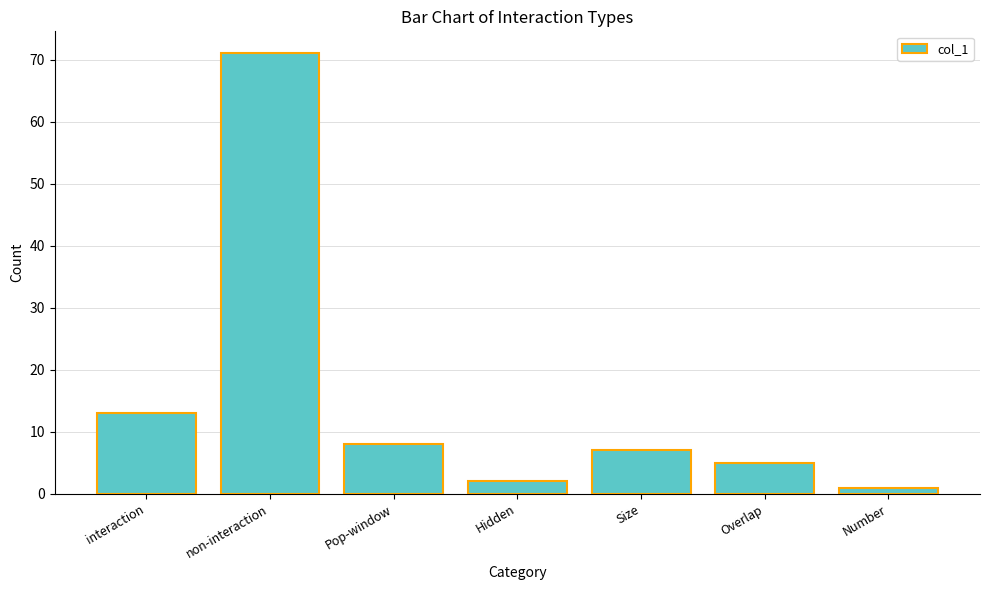

Is it true that the value at Size is 7?

True